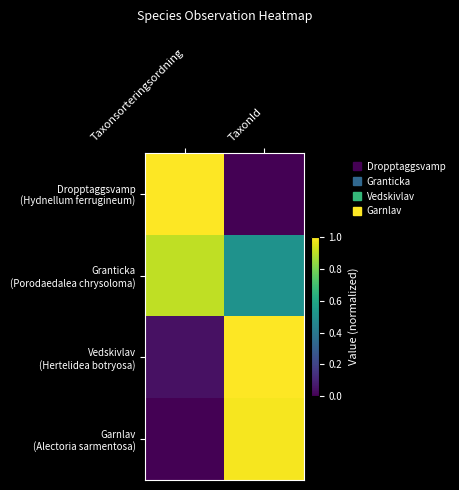

Which series has the largest total across all categories?

Granticka (Porodaedalea chrysoloma)